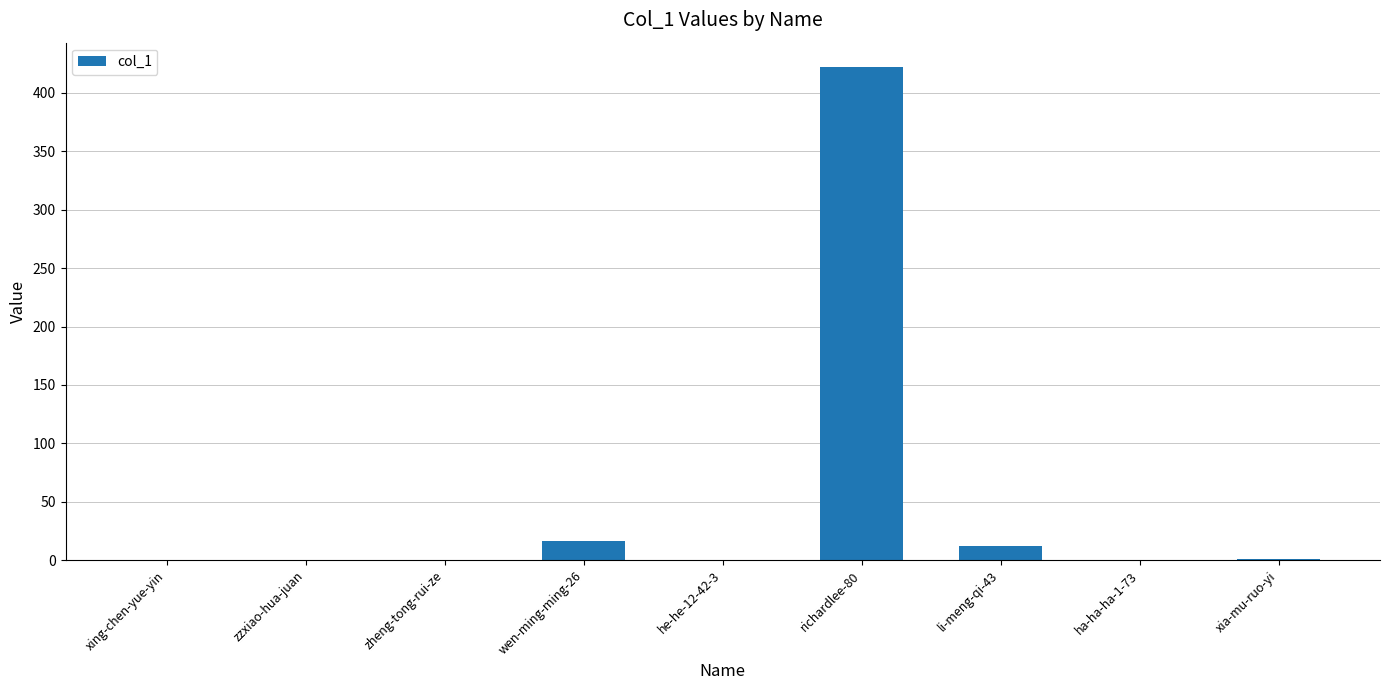

What is the sum of the values at zzxiao-hua-juan and li-meng-qi-43?

12